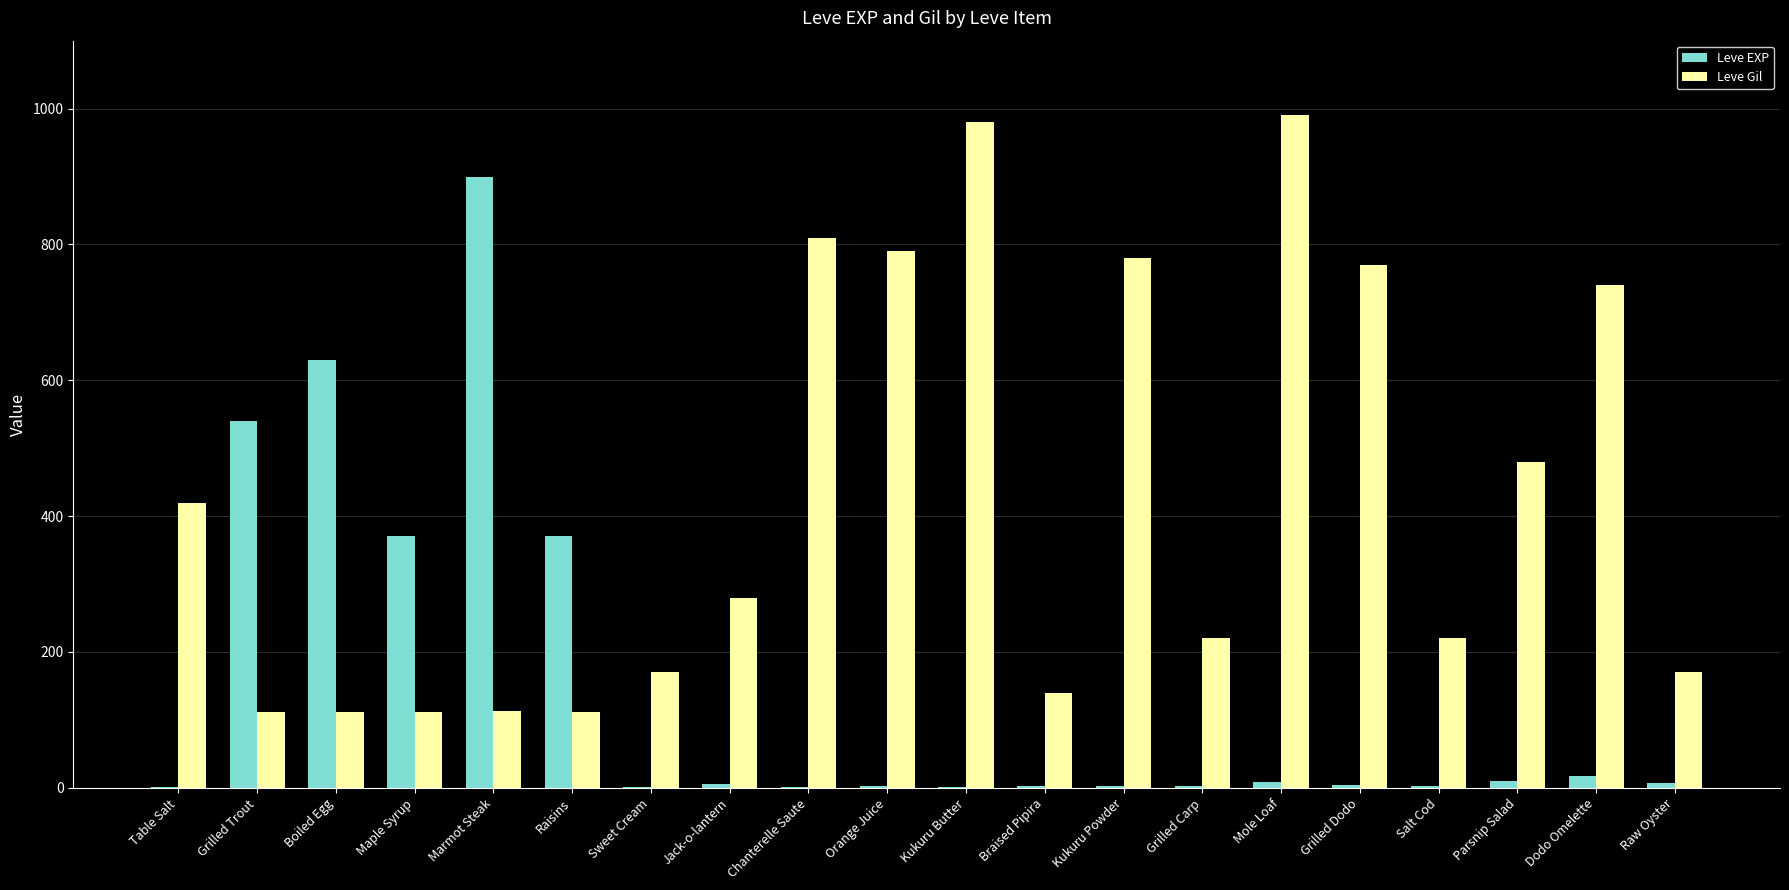

Which series has the largest range (max minus min)?

Leve EXP